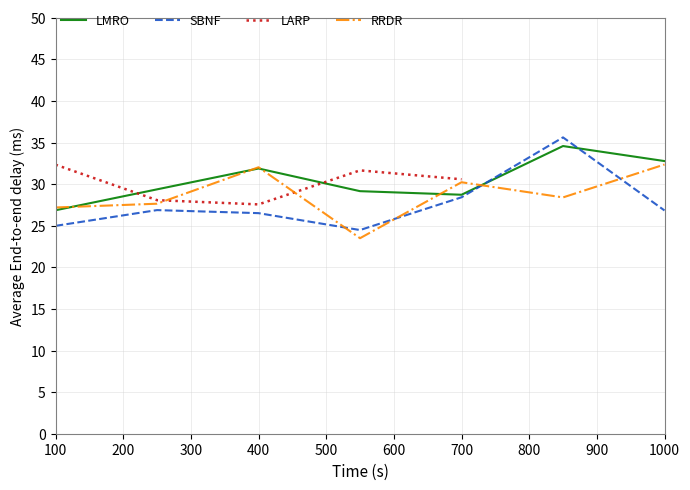

What is the lowest value of the LMRO series?

26.9